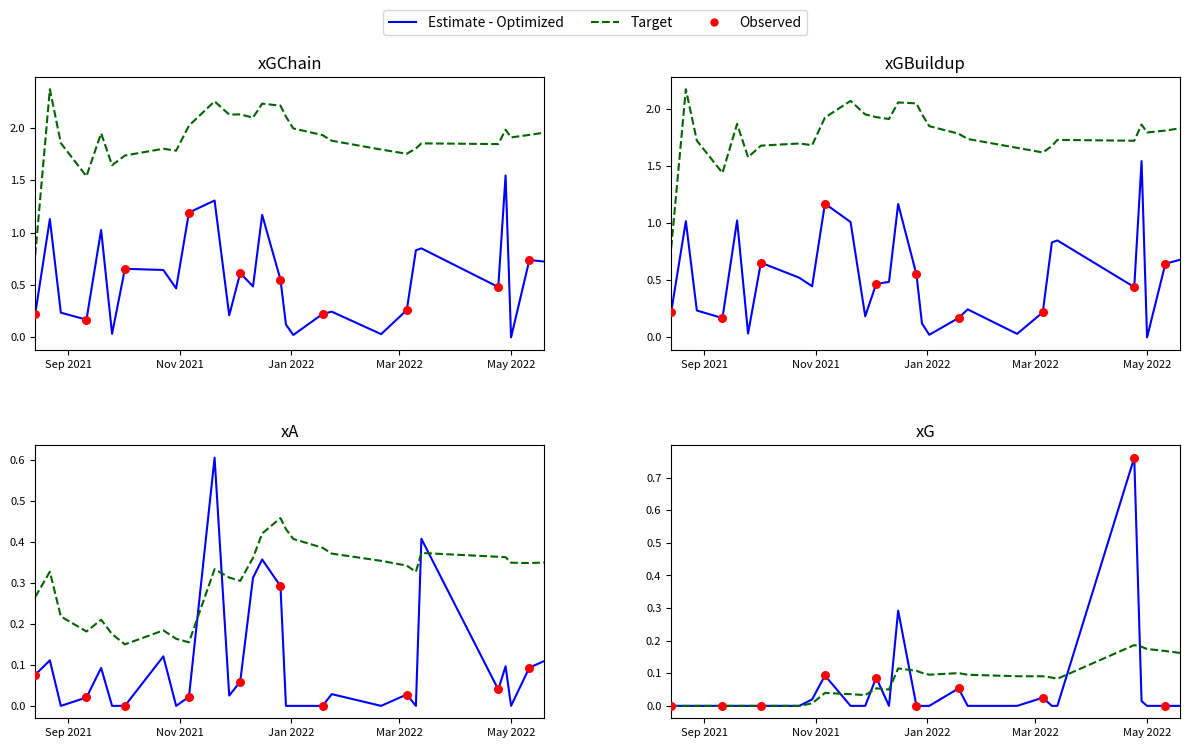

Is the value of xGChain at 23 greater than the value of xG at 15?

Yes